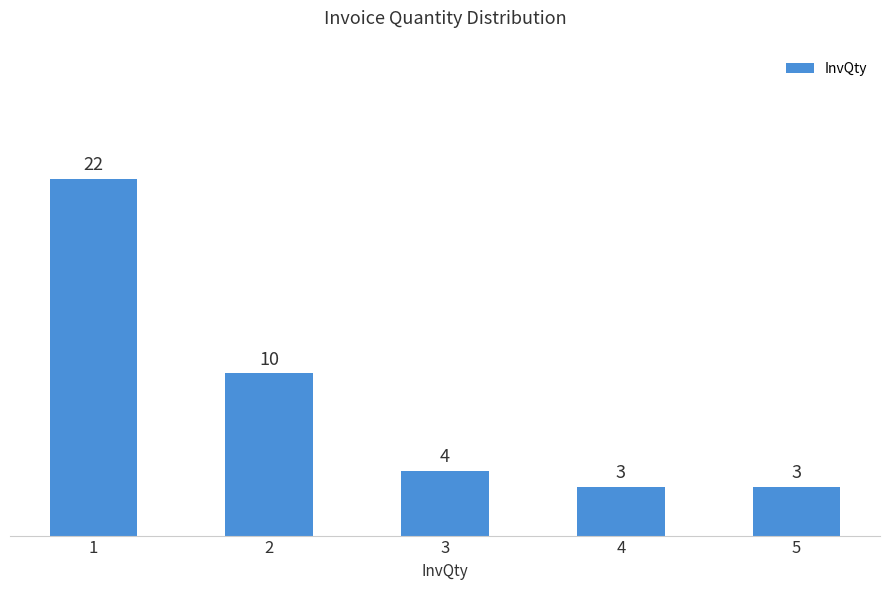

Which label corresponds to the largest value in the chart?

1